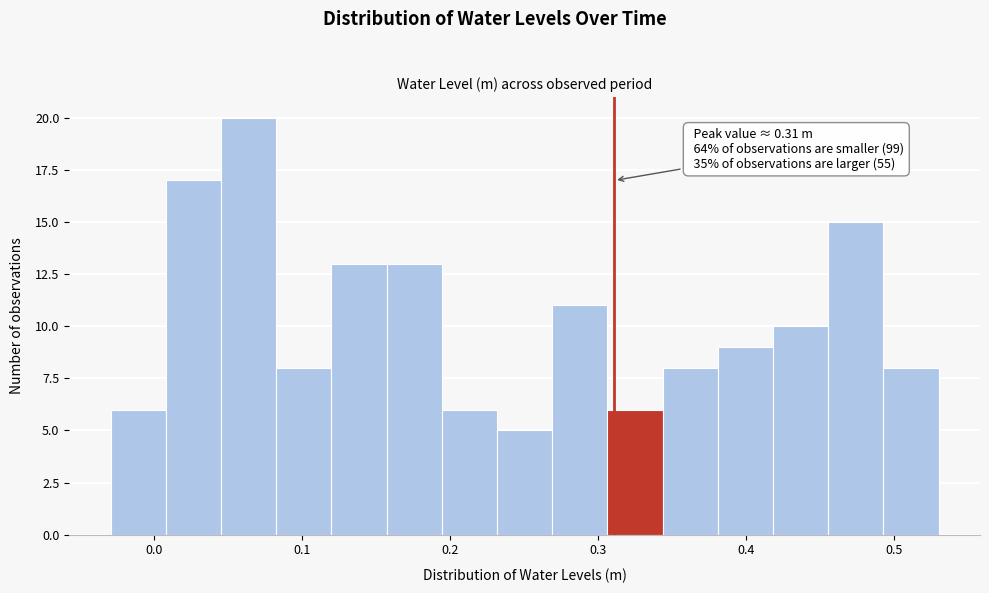

Around what value on the x-axis is the tallest bar? Give the approximate position of its centre, as read against the axis.

0.06